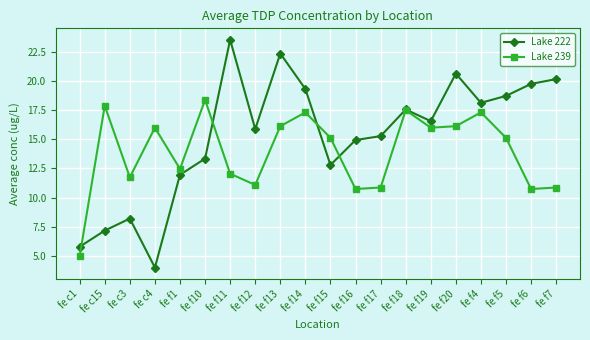

At how many categories does at least one series exceed 12?

18